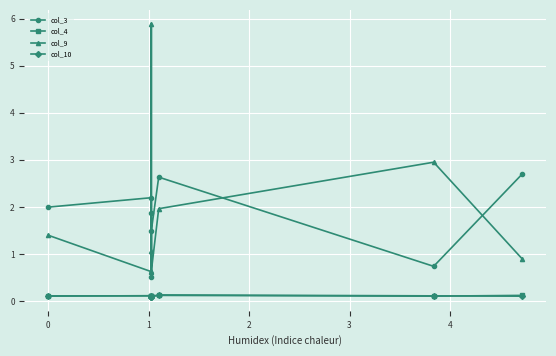

At which category does col_9 reach its first local peak?

2